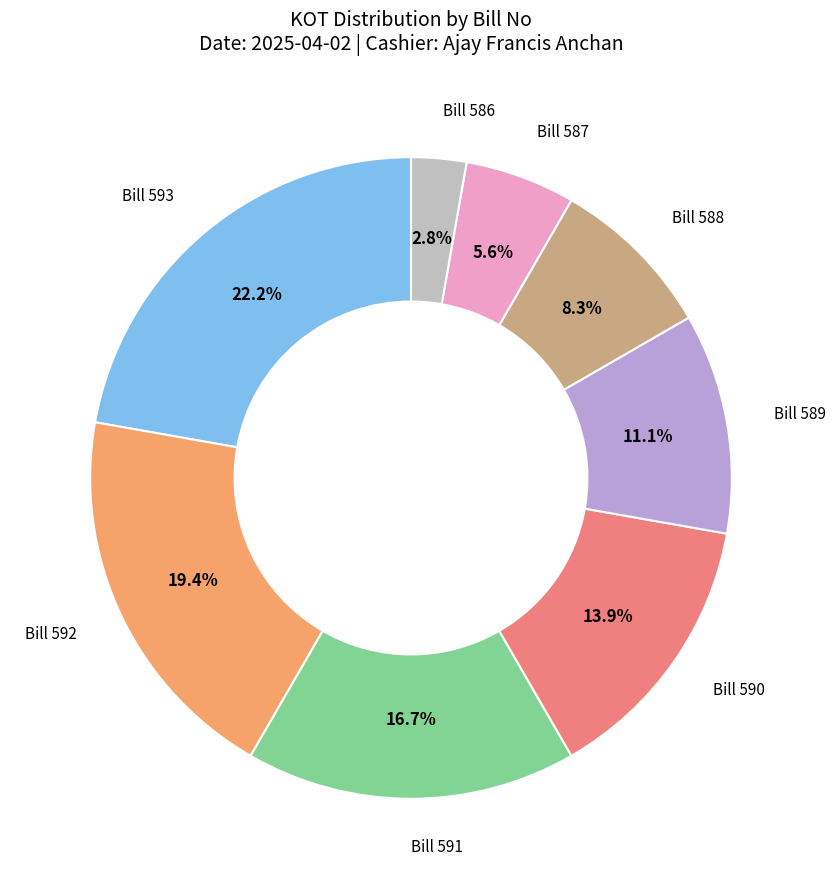

Is there any slice that represents more than half of the pie?

No